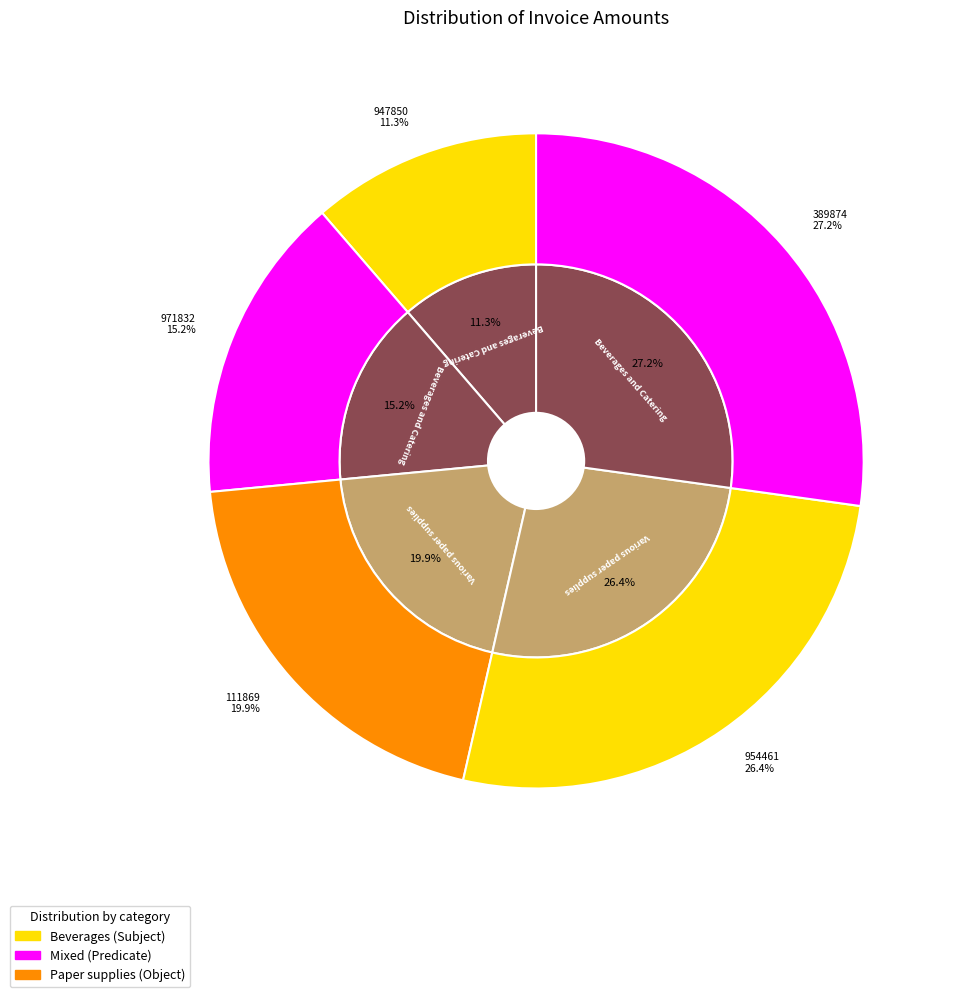

Is it true that 947850 is 1% of the pie?

False